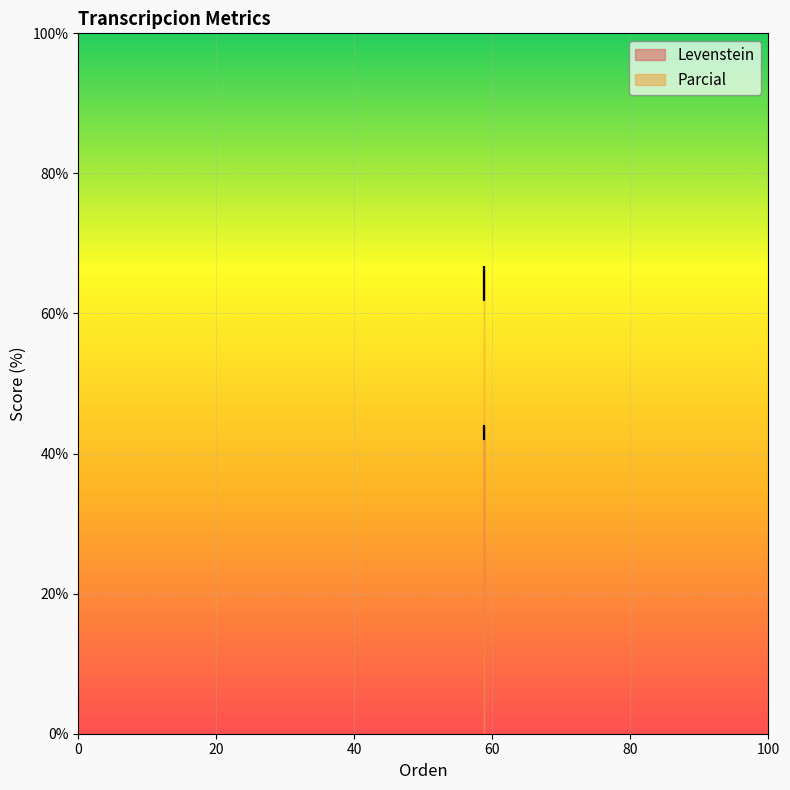

True or false: Parcial and Levenstein cross at least once.

False